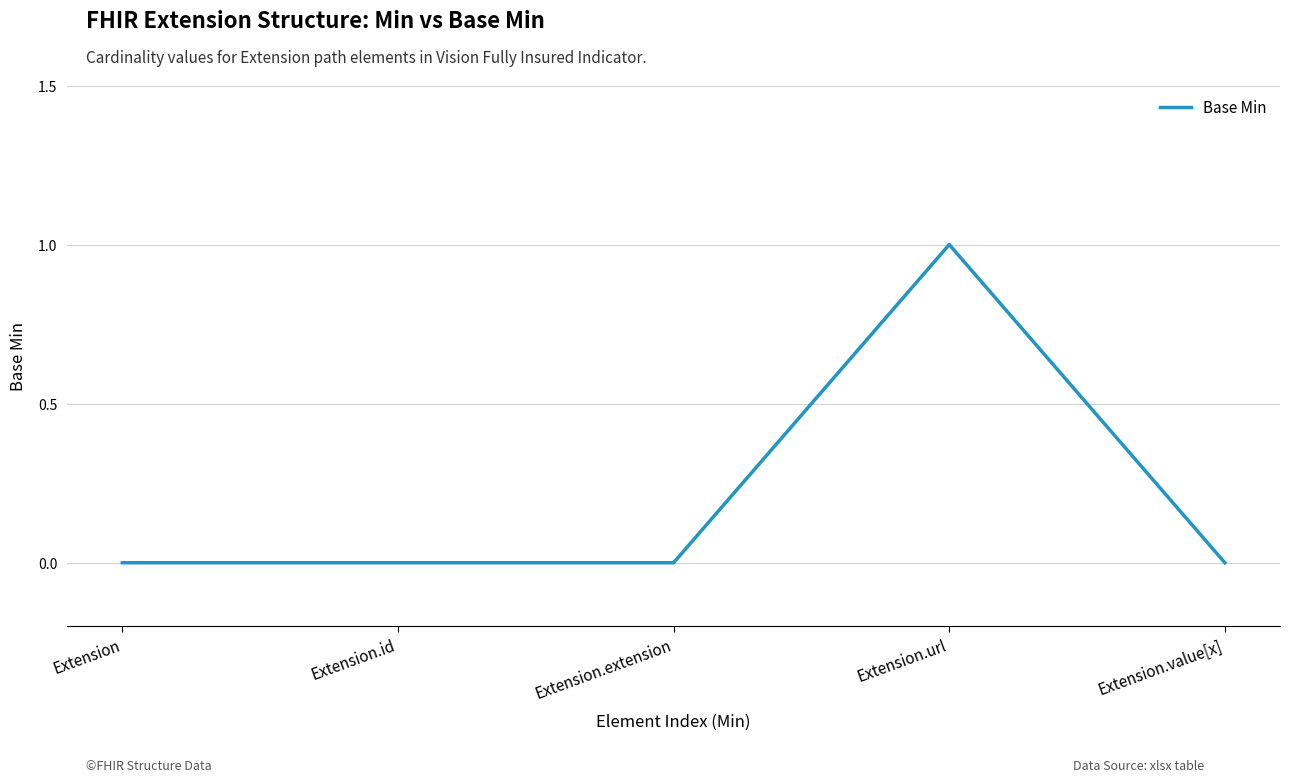

What is the change in value from Extension.url to Extension.value[x]?

-1